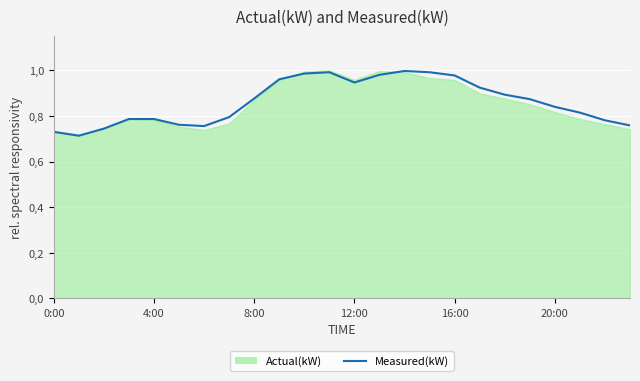

Which category has the highest value across all series?

14